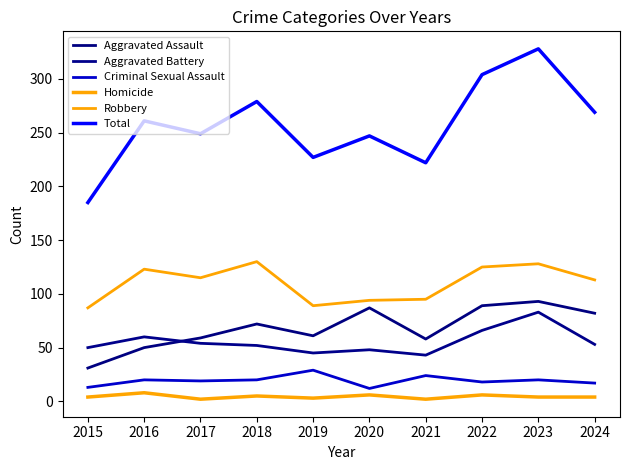

What is the spread (max minus min) of values at 2022?

298